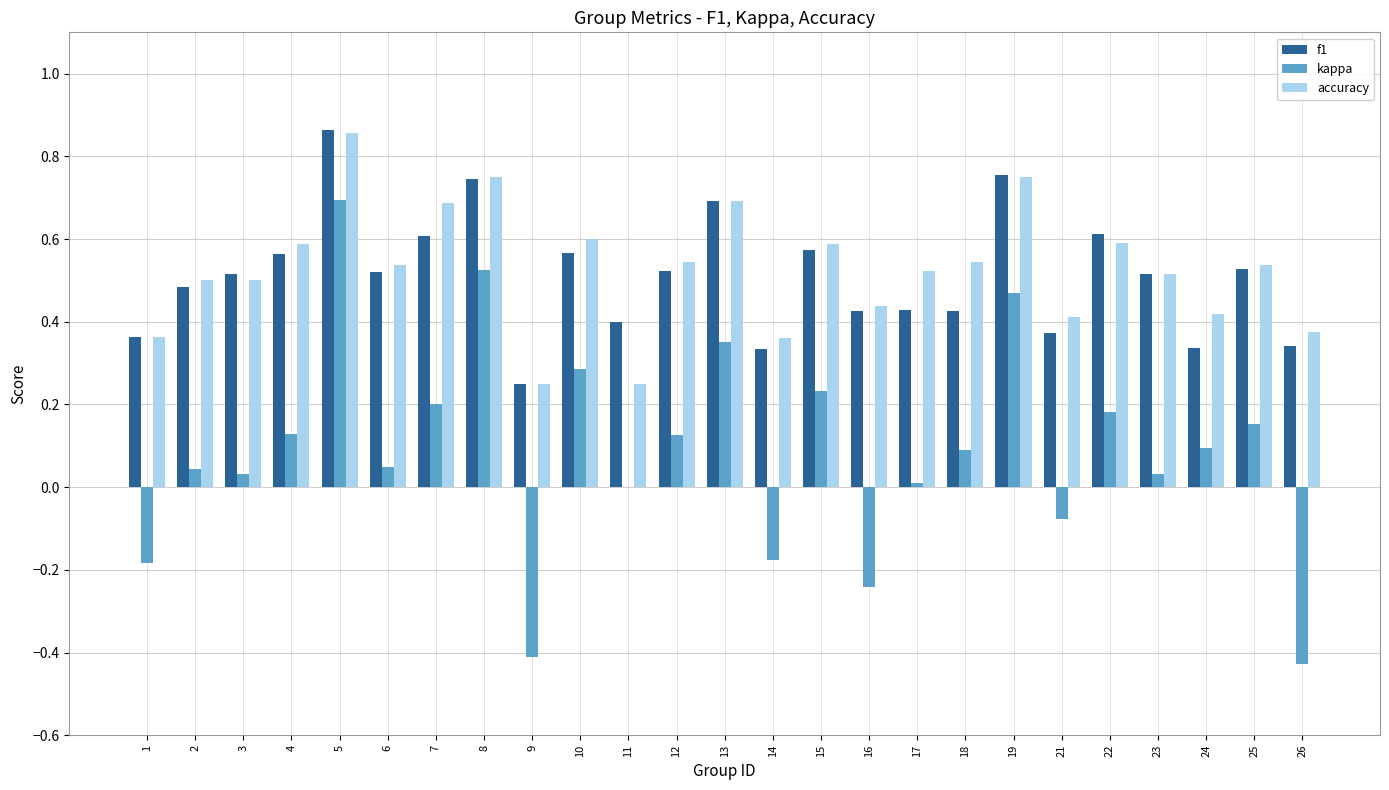

At which label does accuracy reach its peak?

5